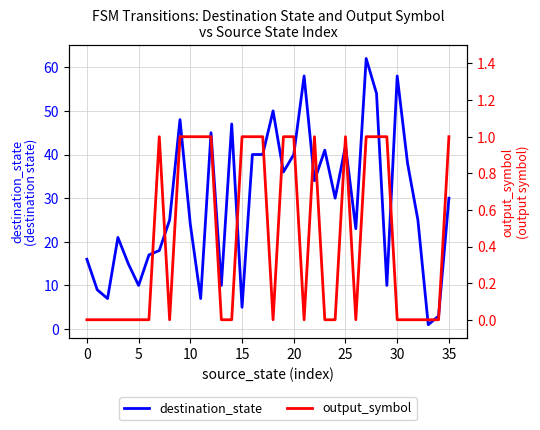

What is the sum of the destination_state values at 18 and 28?

104